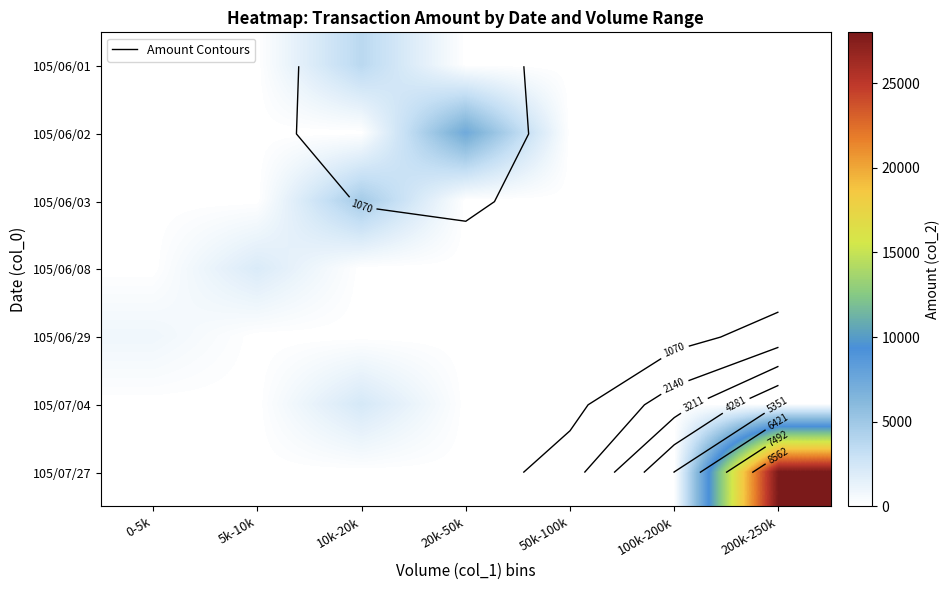

Which series has the largest range (max minus min)?

105/07/27